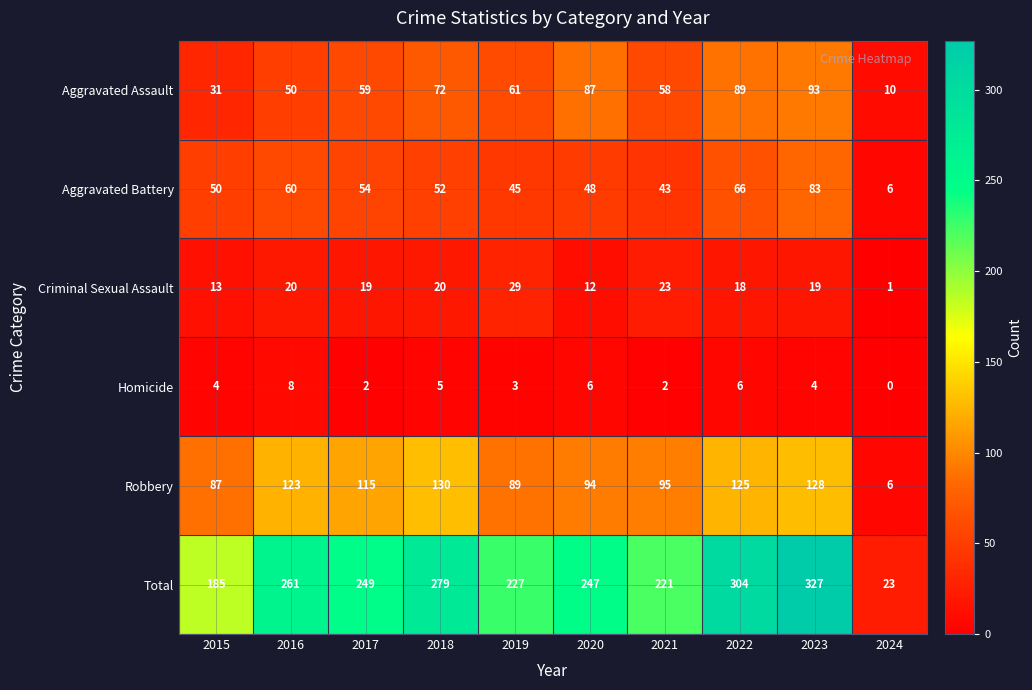

Is it true that Robbery equals 127 at 2020?

False